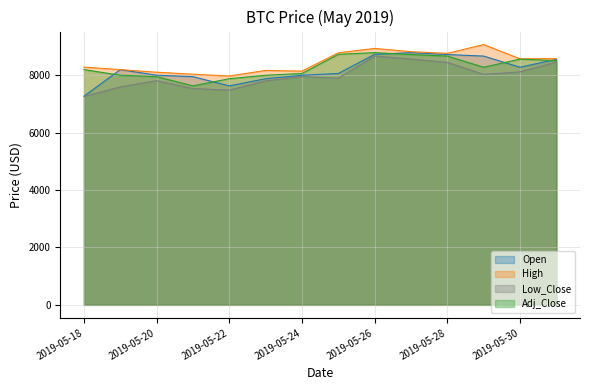

What is the smallest value displayed?

7257.3